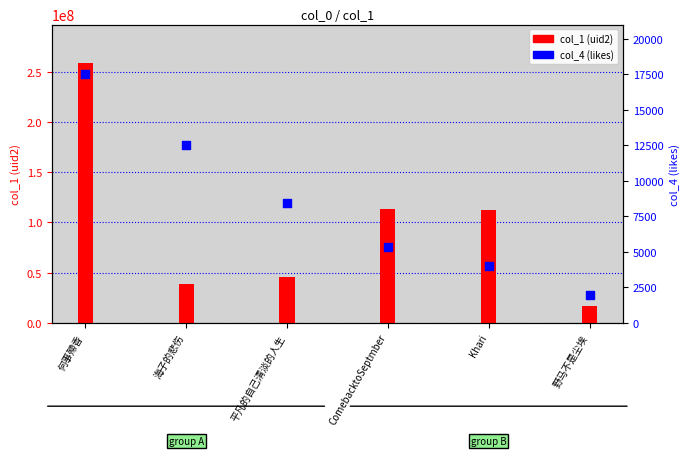

Is the value of col_1 (uid2) at 何事殢香 greater than the value of col_4 (likes) at 平凡的自己清淡的人生?

Yes